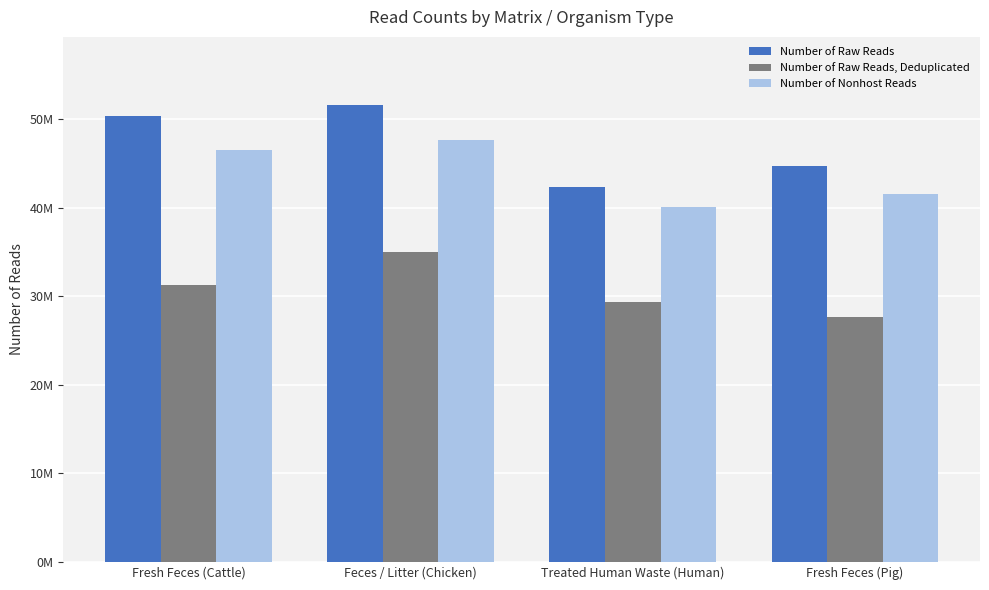

Are the bars horizontal?

No